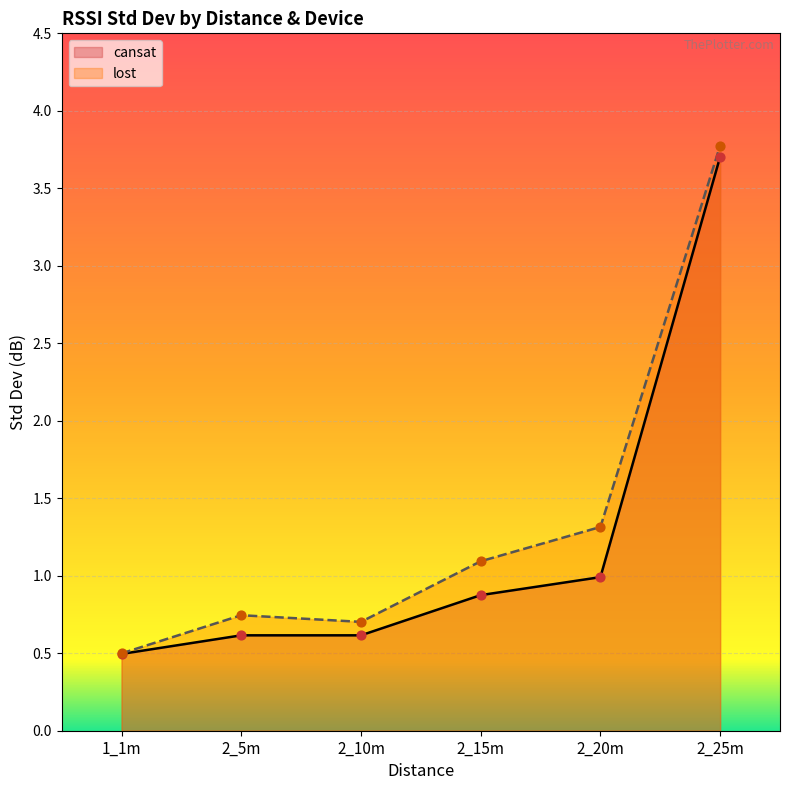

What is the total value across all series at 1_1m?

1.0